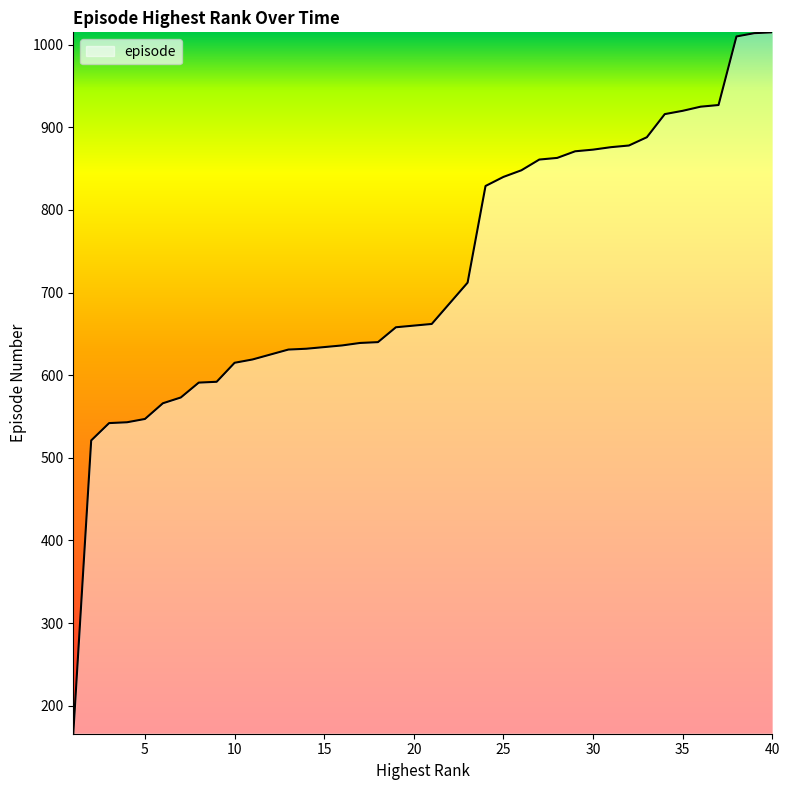

What is the difference between the maximum and minimum values?

849